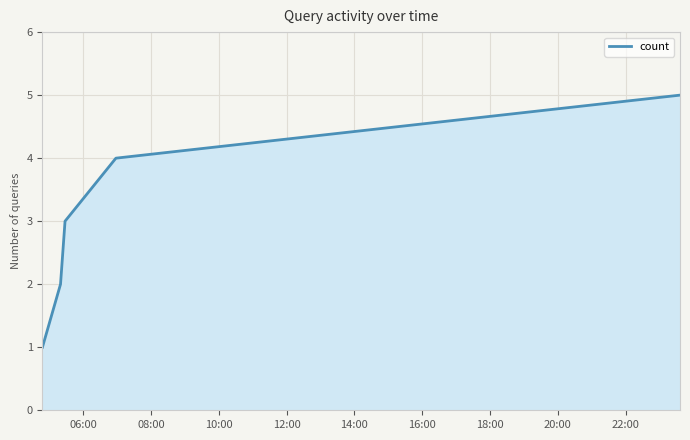

What is the greatest value displayed?

5